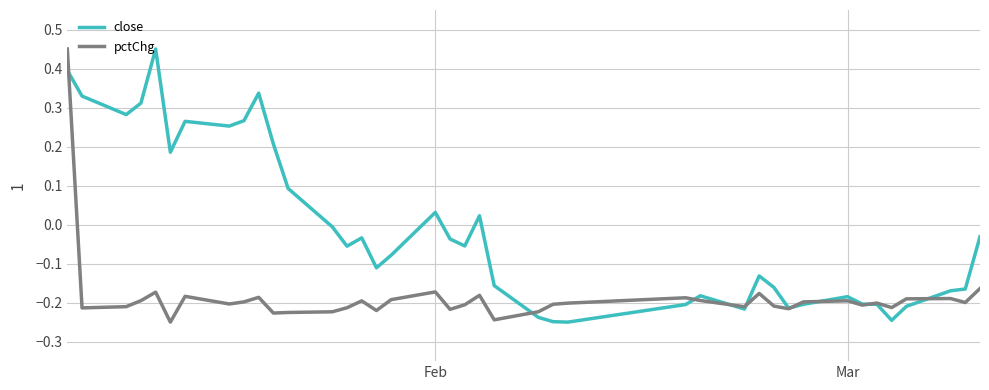

Which series has the largest total across all categories?

close